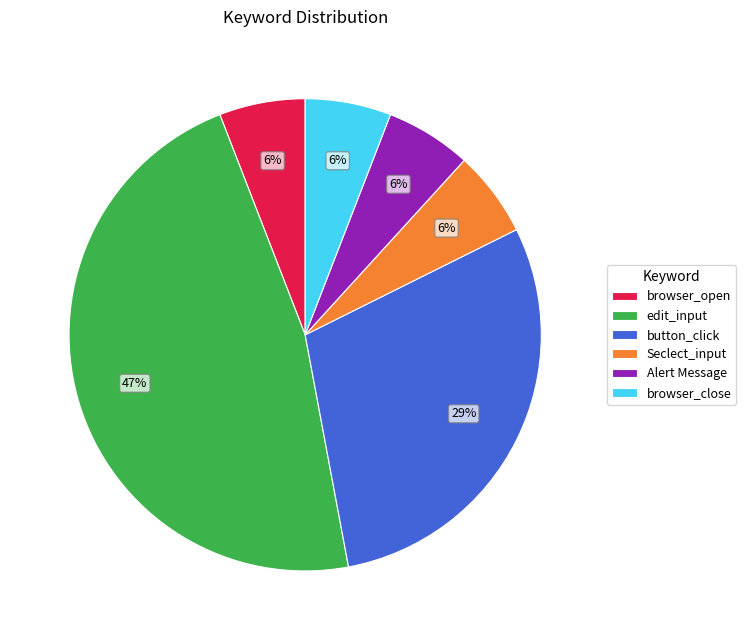

Is the sum of edit_input and Seclect_input greater than half?

Yes